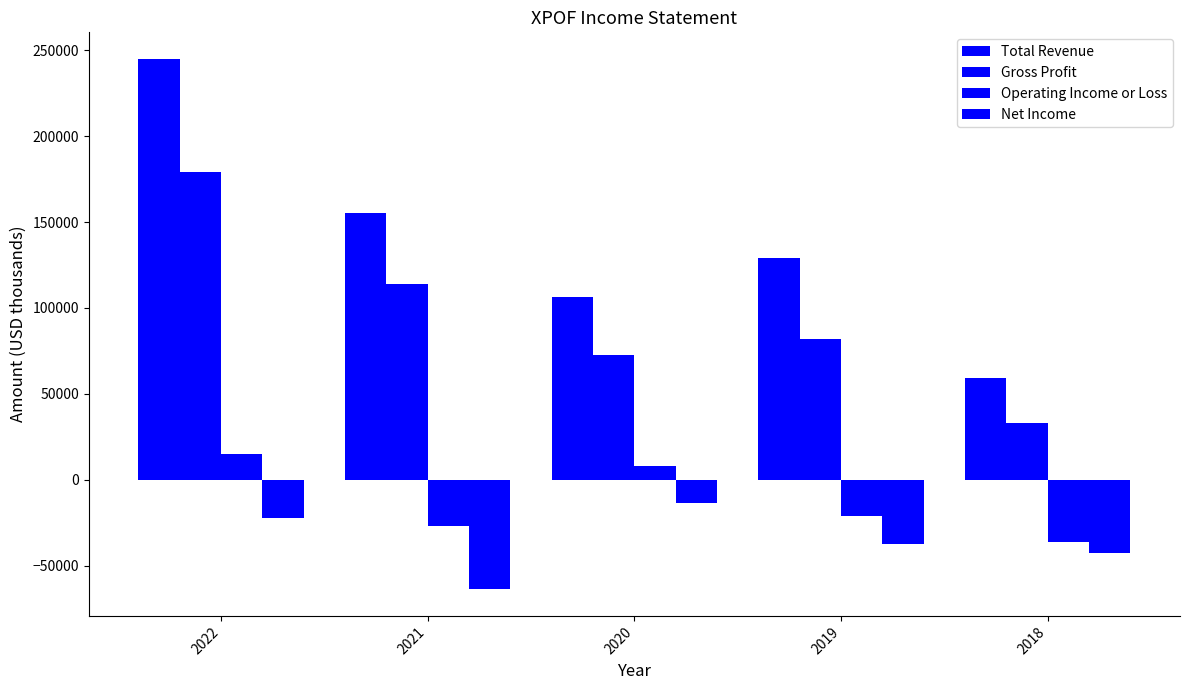

Where does the Operating Income or Loss series first go above -21100?

2022